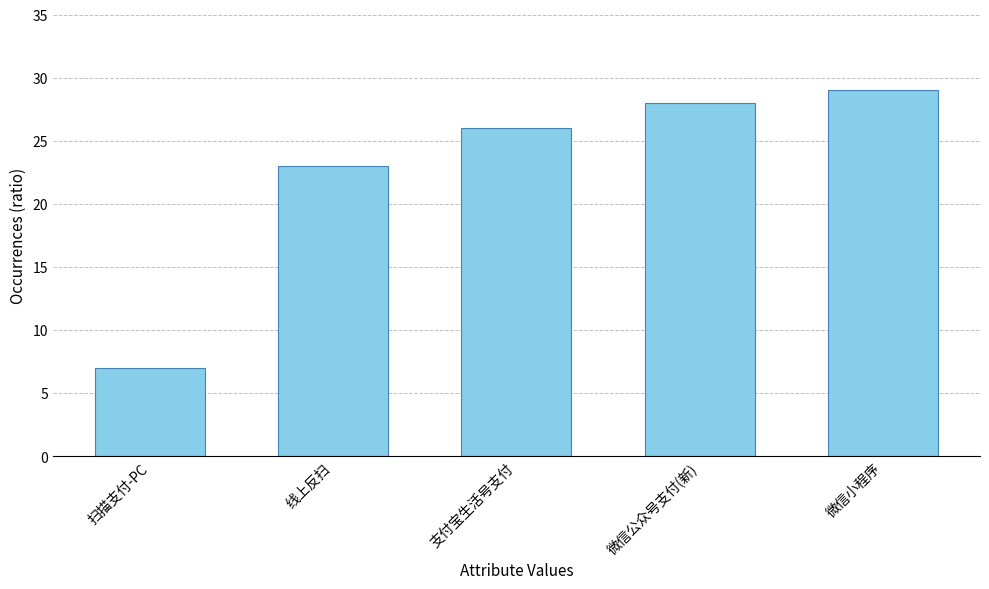

How many data points are less than 26?

2